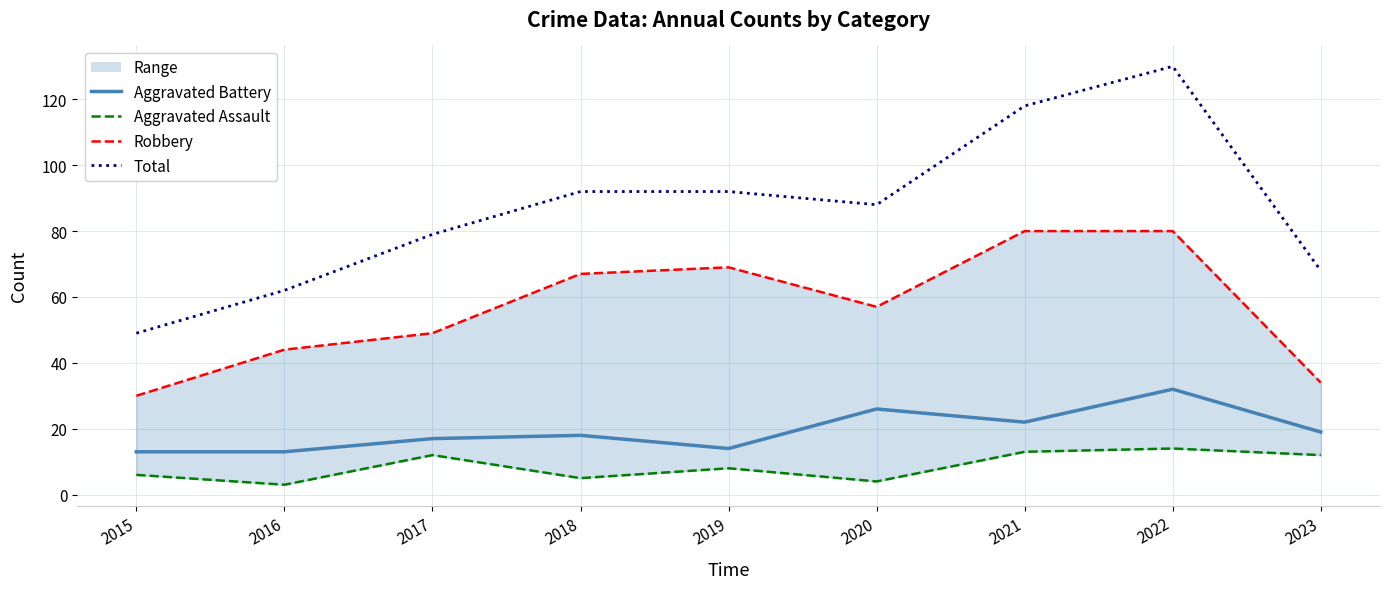

Rank the categories by Aggravated Assault value from highest to lowest.

2022, 2021, 2017, 2023, 2019, 2015, 2018, 2020, 2016